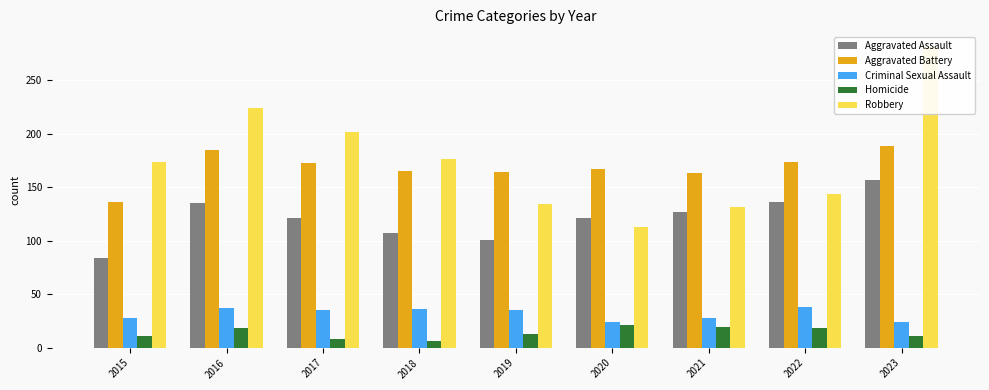

What is the difference between the highest and lowest values at 2019?

151